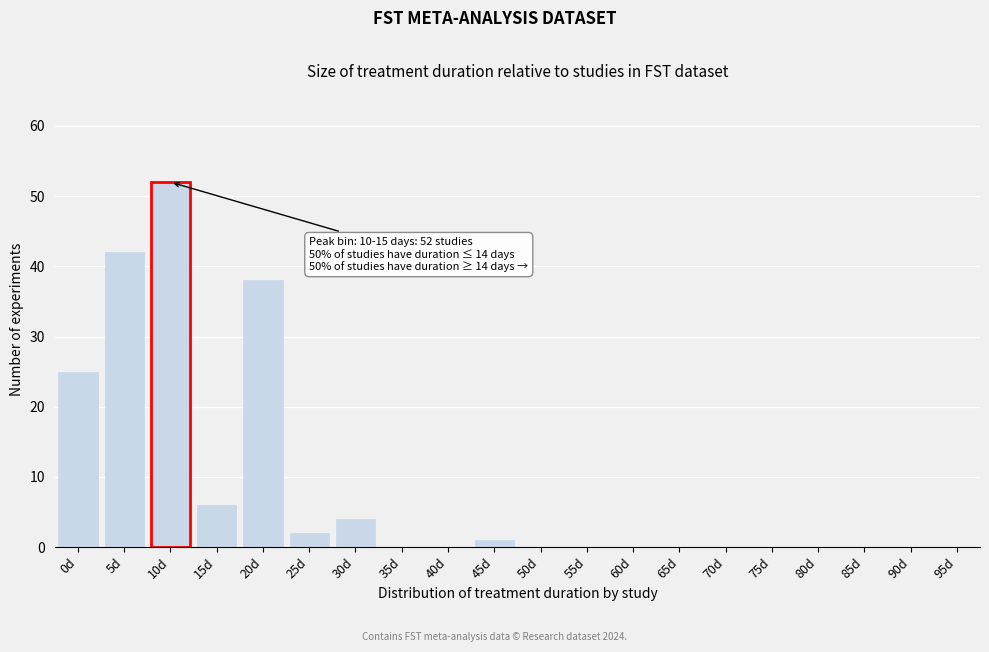

Reading right to left, extract all data points from this chart.

95d=0	90d=0	85d=0	80d=0	75d=0	70d=0	65d=0	60d=0	55d=0	50d=0	45d=1	40d=0	35d=0	30d=4	25d=2	20d=38	15d=6	10d=52	5d=42	0d=25